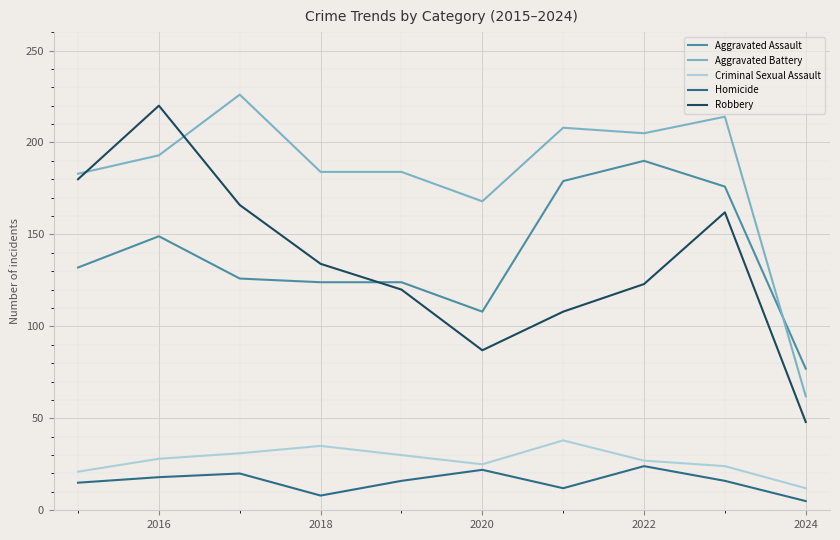

List the series in order of their peak value, lowest first.

Homicide, Criminal Sexual Assault, Aggravated Assault, Robbery, Aggravated Battery